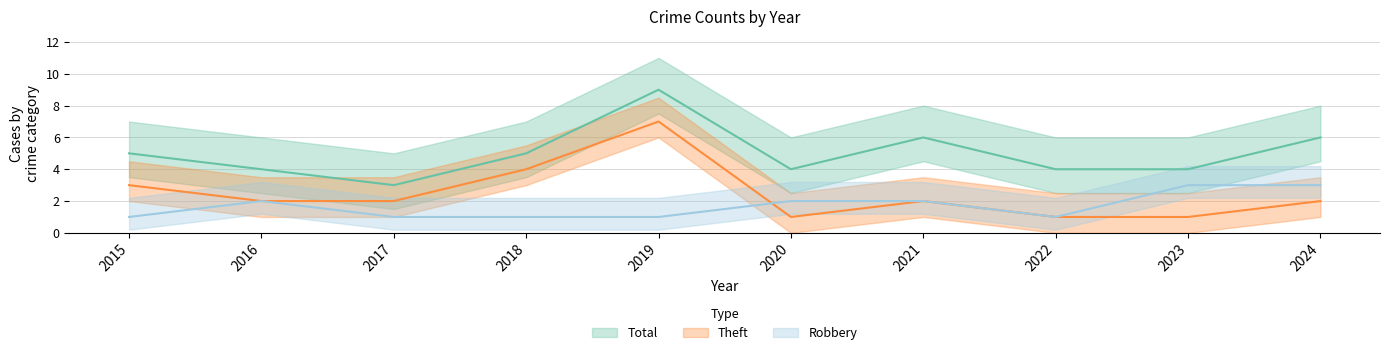

What is the difference between the second highest and second lowest values in the Robbery series?

2